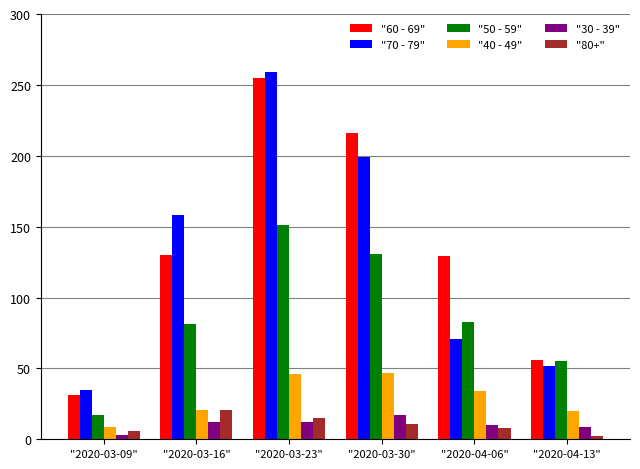

Does the chart contain stacked bars?

No